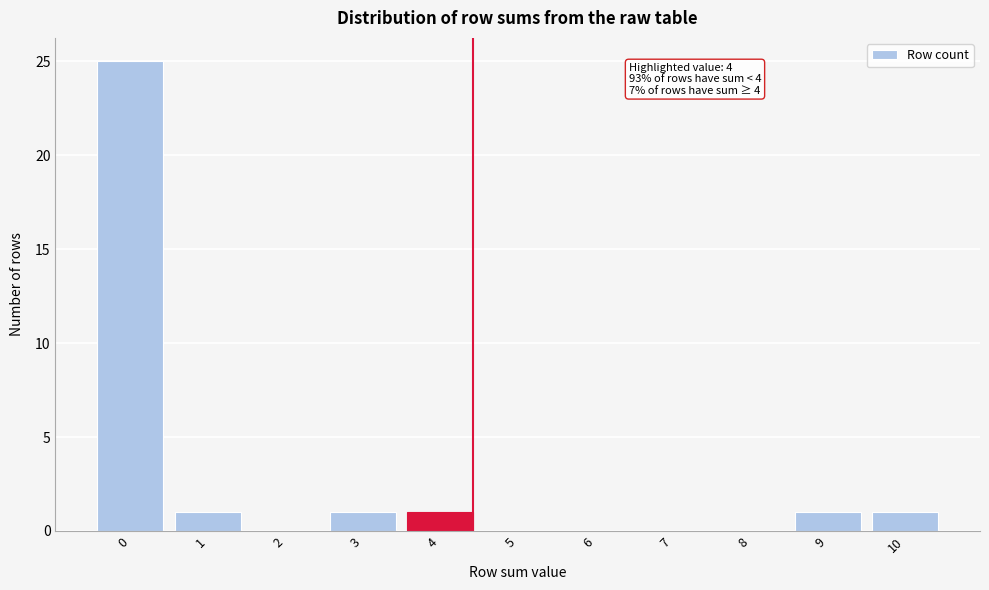

Reading left to right, extract all data points from this chart.

0=25	1=1	2=0	3=1	4=1	5=0	6=0	7=0	8=0	9=1	10=1